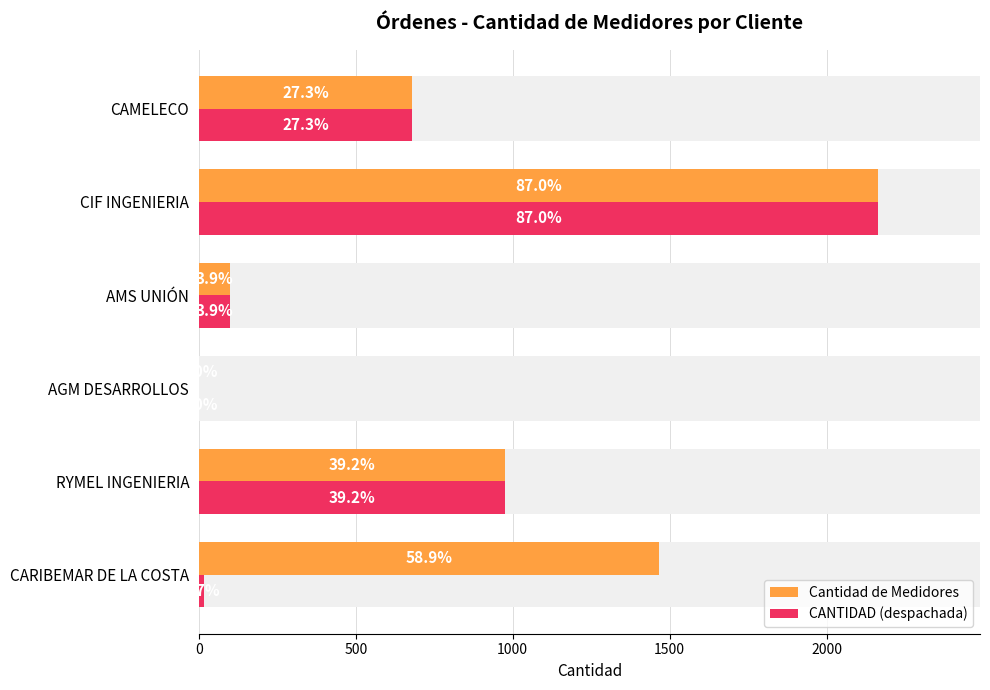

What is the value of the CANTIDAD (despachada) bar at the 4th from the left?

98